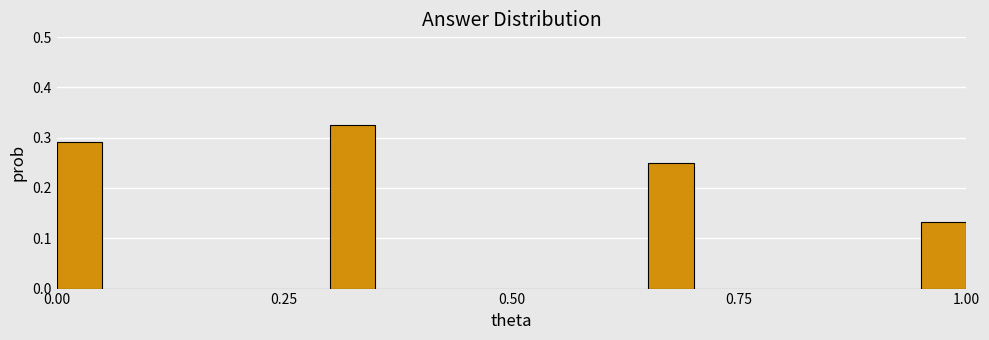

Around what value on the x-axis is the tallest bar? Give the approximate position of its centre, as read against the axis.

0.35